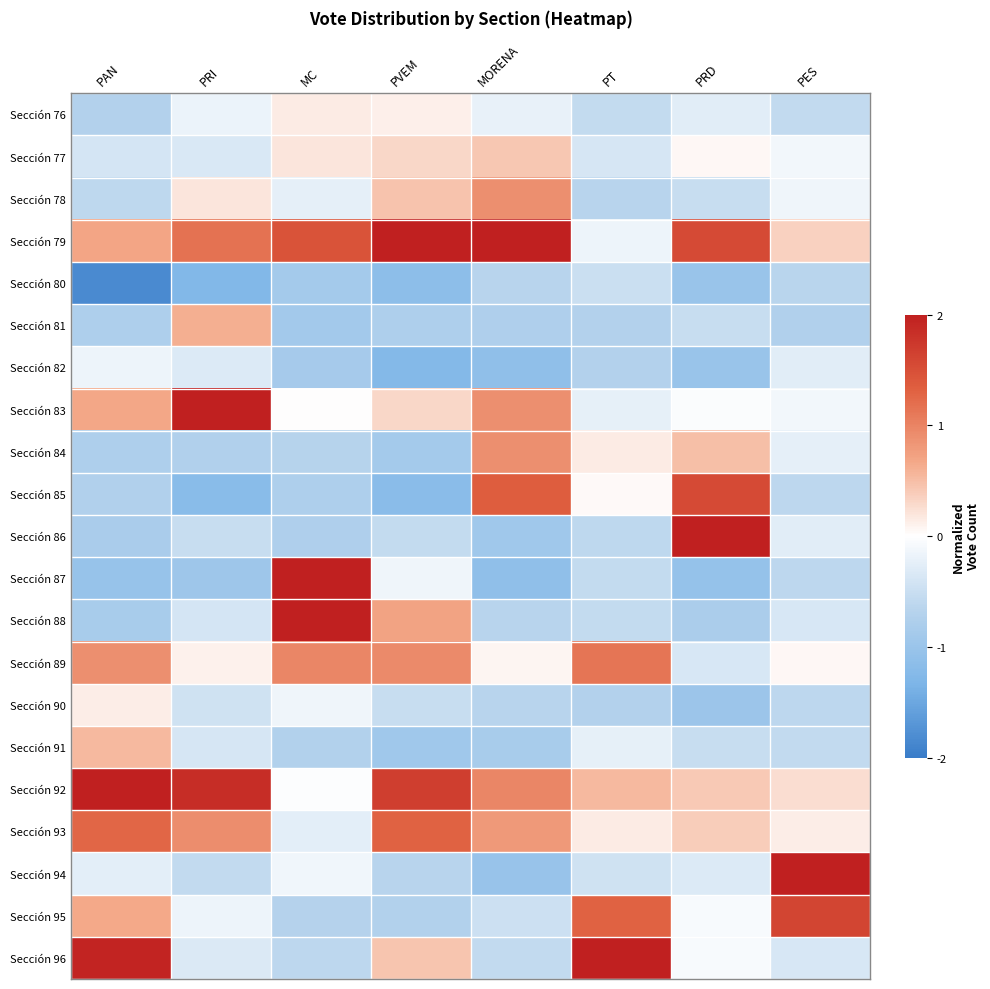

Which series changed the most between MC and MORENA?

Sección 87